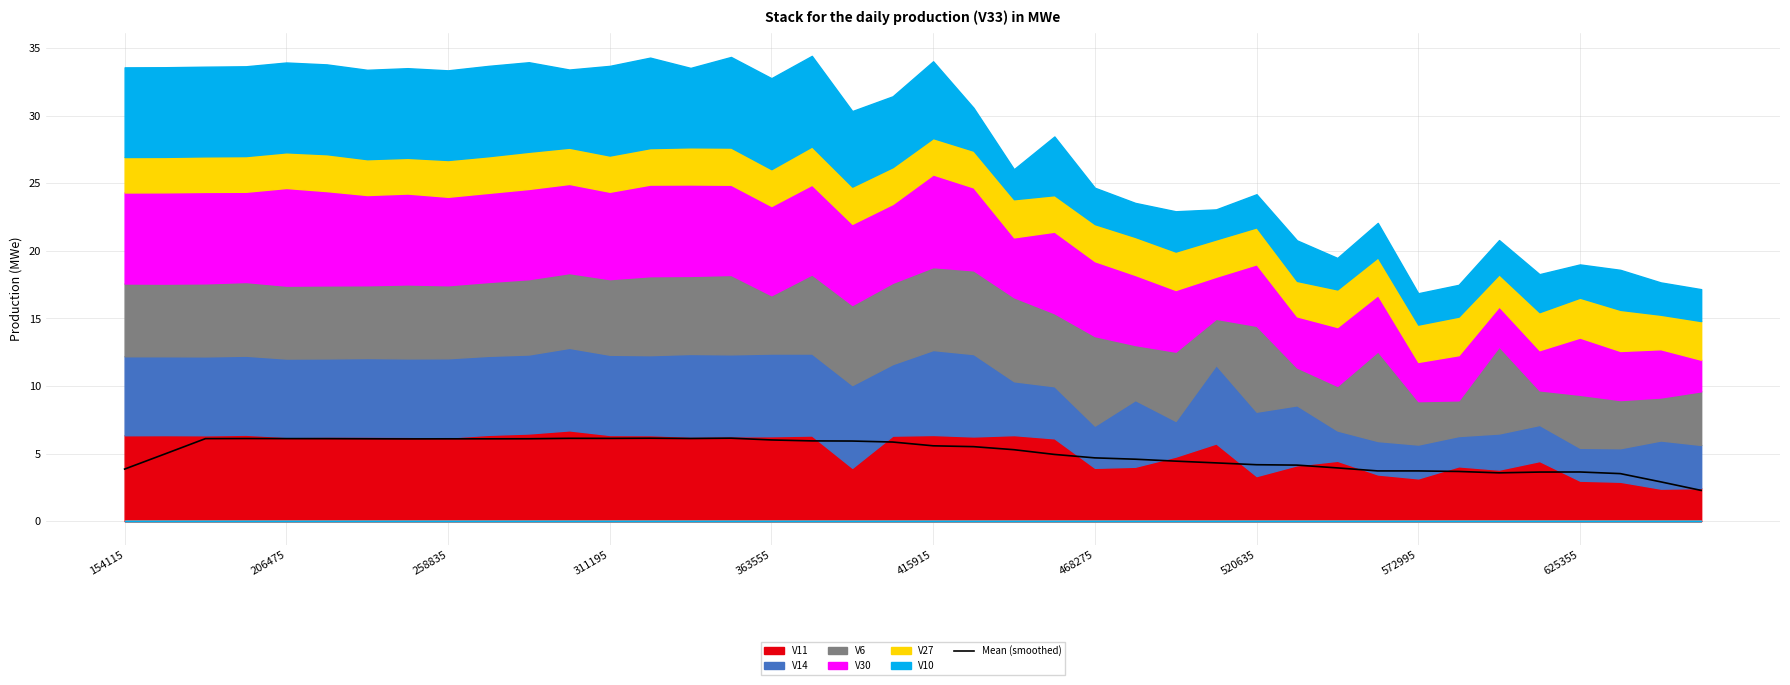

How many points are lower than both their immediate neighbors (excluding endpoints)?

5